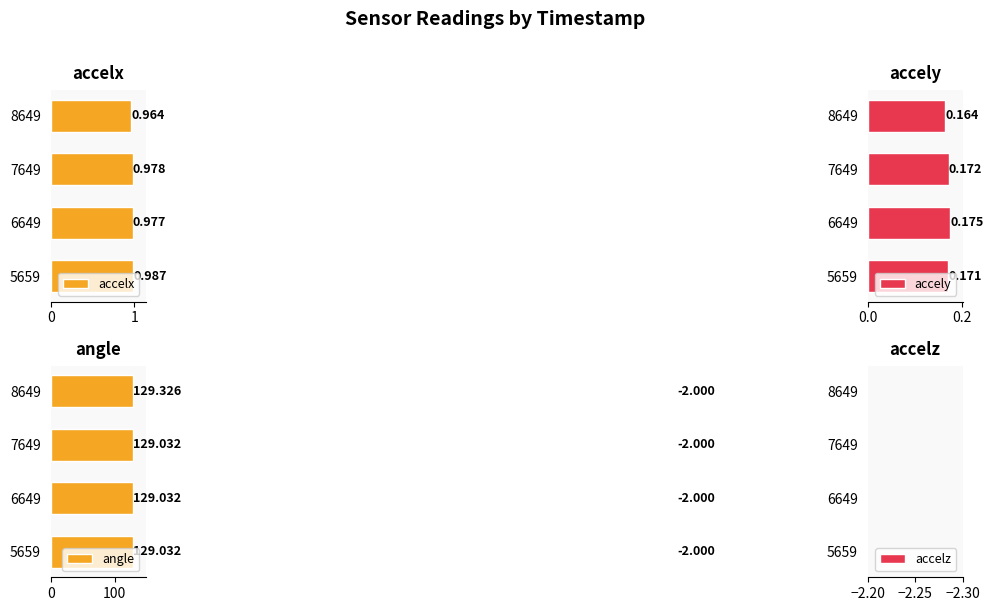

Read the accely value at 7649.

0.2